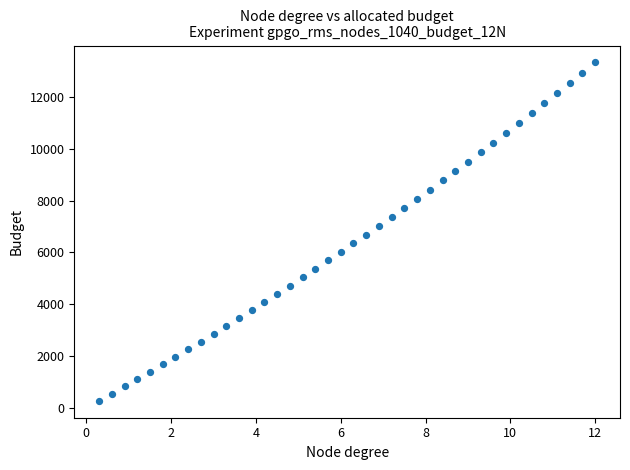

What is the range of Y values (max minus min)?

13065.7